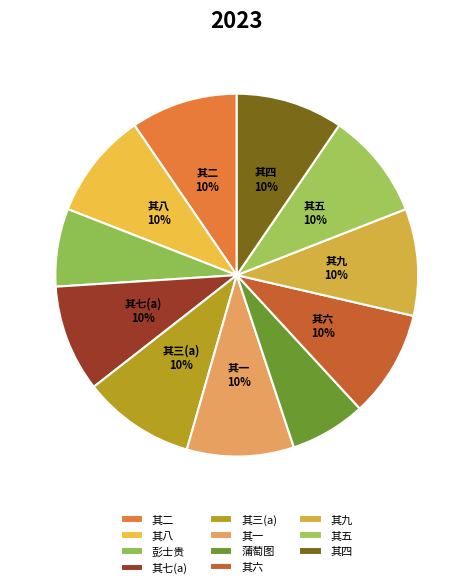

Count the number of slices in the pie.

11